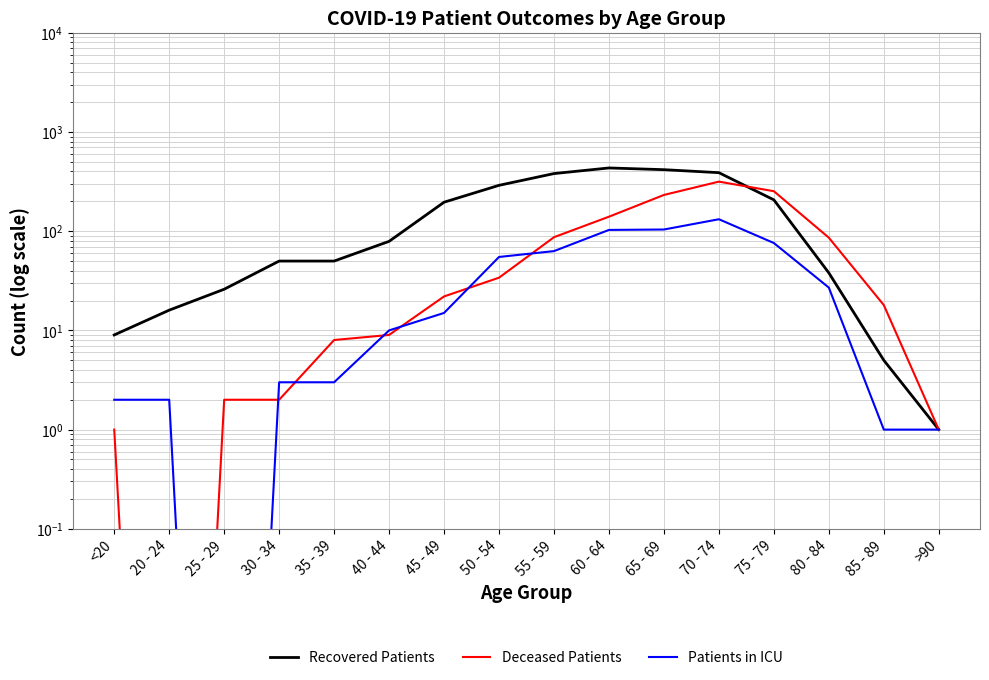

Reading left to right, list all the values displayed in this chart.

Recovered Patients: <20=9.0	20 - 24=16.0	25 - 29=26.0	30 - 34=50.0	35 - 39=50.0	40 - 44=79.0	45 - 49=196.0	50 - 54=290.0	55 - 59=381.0	60 - 64=434.0	65 - 69=417.0	70 - 74=389.0	75 - 79=207.0	80 - 84=38.0	85 - 89=5.0	>90=1.0
Deceased Patients: <20=1.0	20 - 24=0.0	25 - 29=2.0	30 - 34=2.0	35 - 39=8.0	40 - 44=9.0	45 - 49=22.0	50 - 54=34.0	55 - 59=87.0	60 - 64=140.0	65 - 69=232.0	70 - 74=316.0	75 - 79=253.0	80 - 84=86.0	85 - 89=18.0	>90=1.0
Patients in ICU: <20=2.0	20 - 24=2.0	25 - 29=0.0	30 - 34=3.0	35 - 39=3.0	40 - 44=10.0	45 - 49=15.0	50 - 54=55.0	55 - 59=63.0	60 - 64=103.0	65 - 69=104.0	70 - 74=132.0	75 - 79=76.0	80 - 84=27.0	85 - 89=1.0	>90=1.0